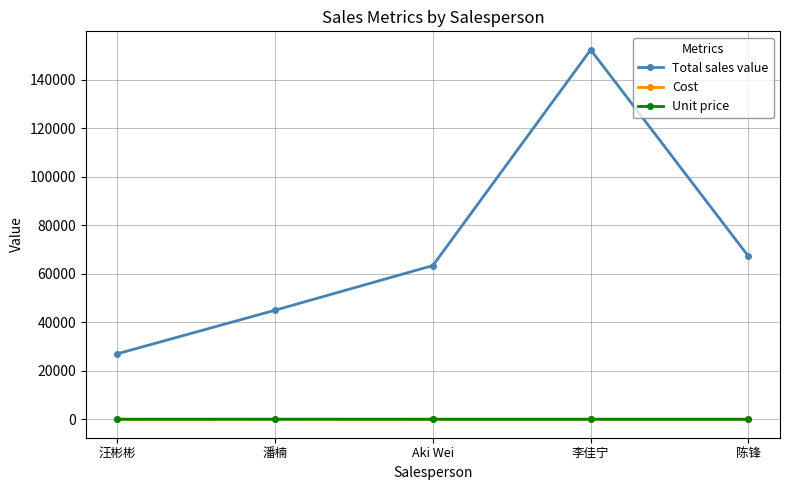

What is the label of the 2nd point from the left?

潘楠